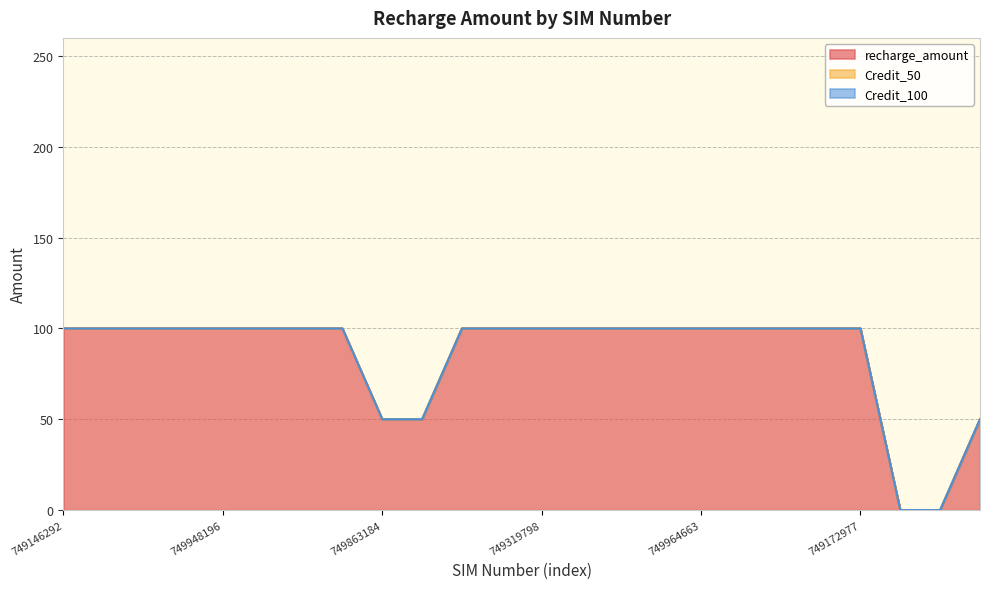

Which series changed the most between 749344900 and 749380024?

recharge_amount